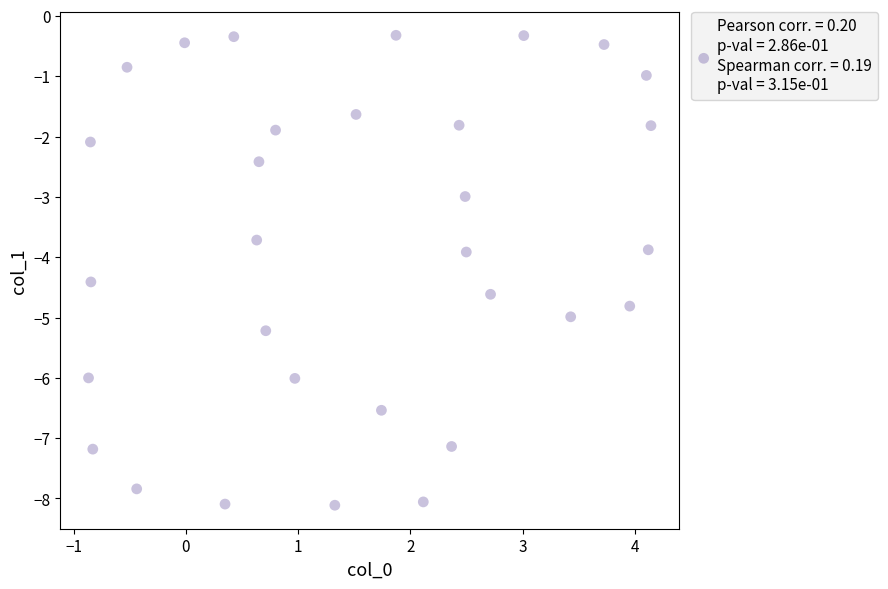

What is the range of Y values (max minus min)?

7.8